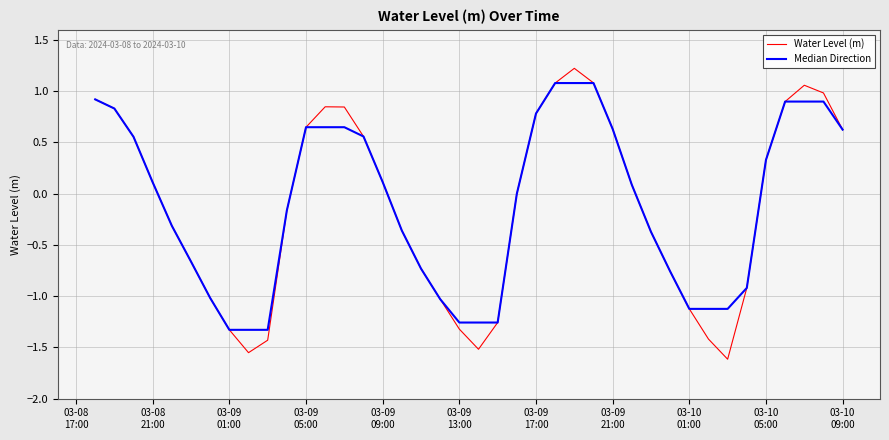

What is the sum of all Median Direction values?

-4.0